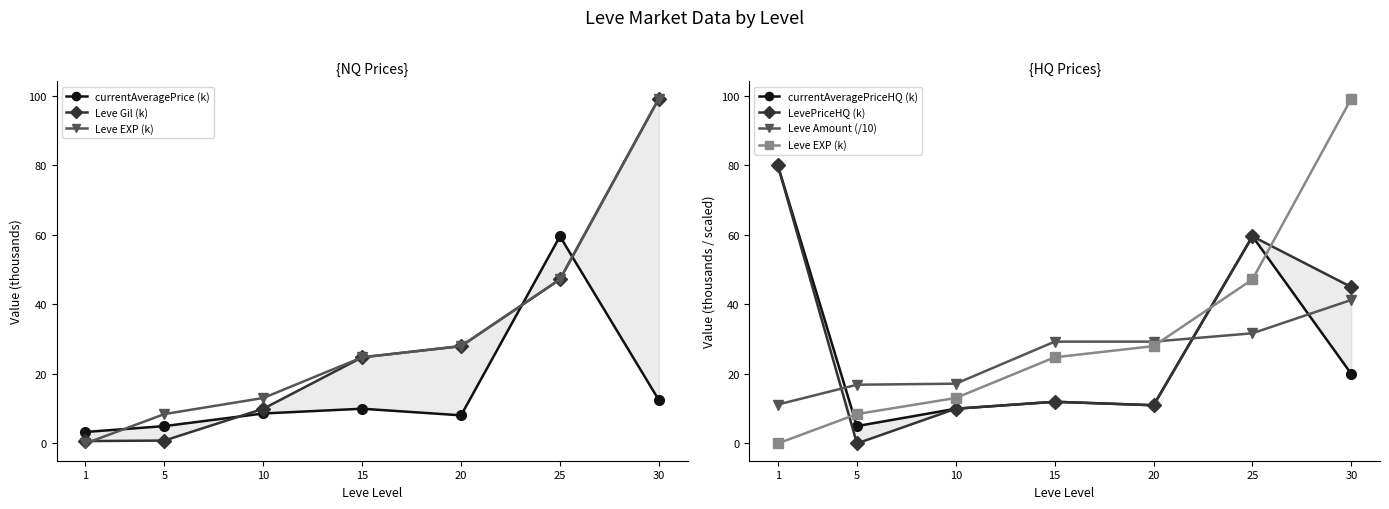

True or false: currentAveragePriceHQ (k) has more than 1 interior local peaks.

True